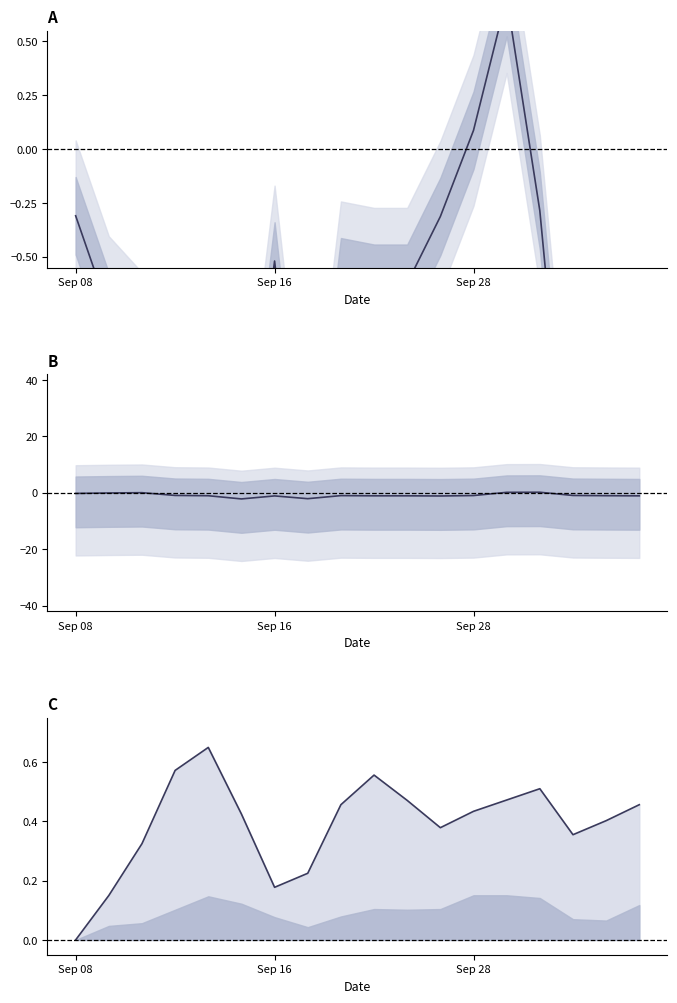

What is the sum of the PPG_Home_Pre values at 11 and Sep 08?

0.4